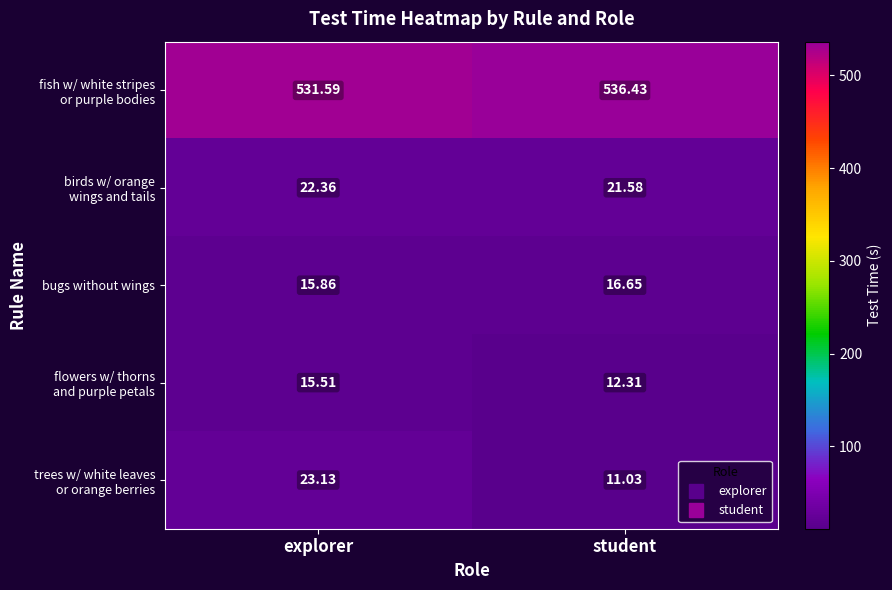

At which label does bugs without wings first exceed 16?

student